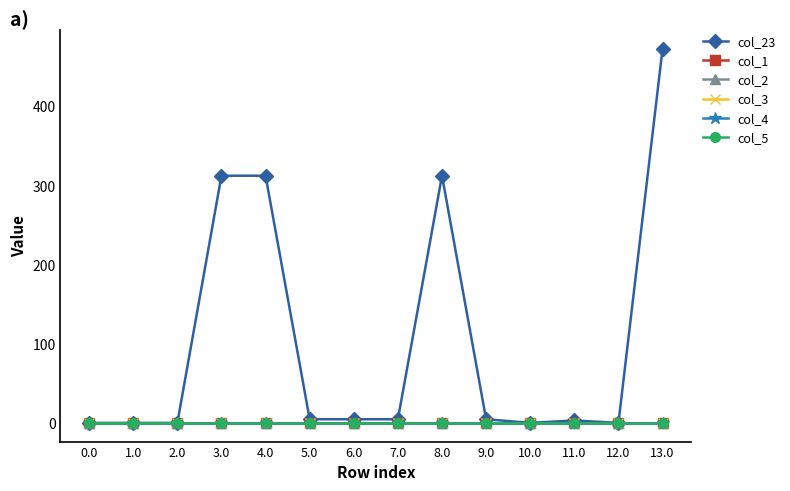

True or false: col_23 and col_2 cross at least once.

False